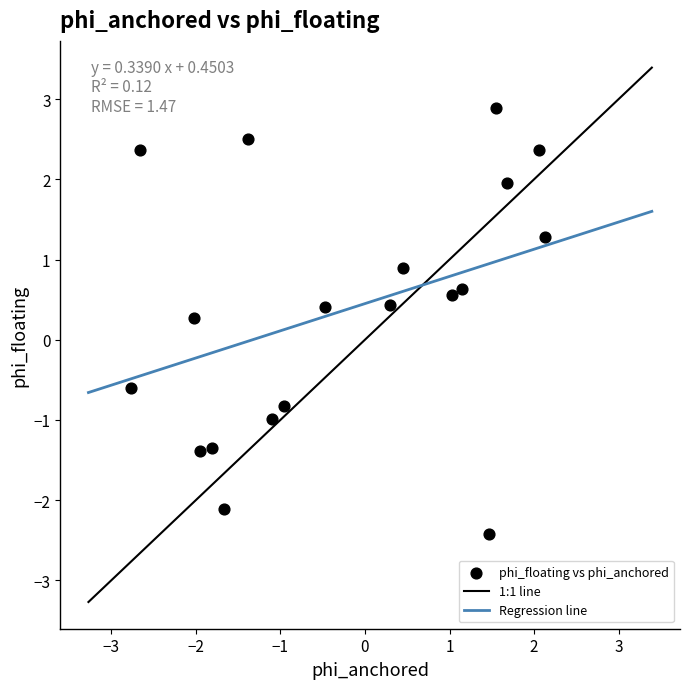

What is the range of X values (max minus min)?

4.9